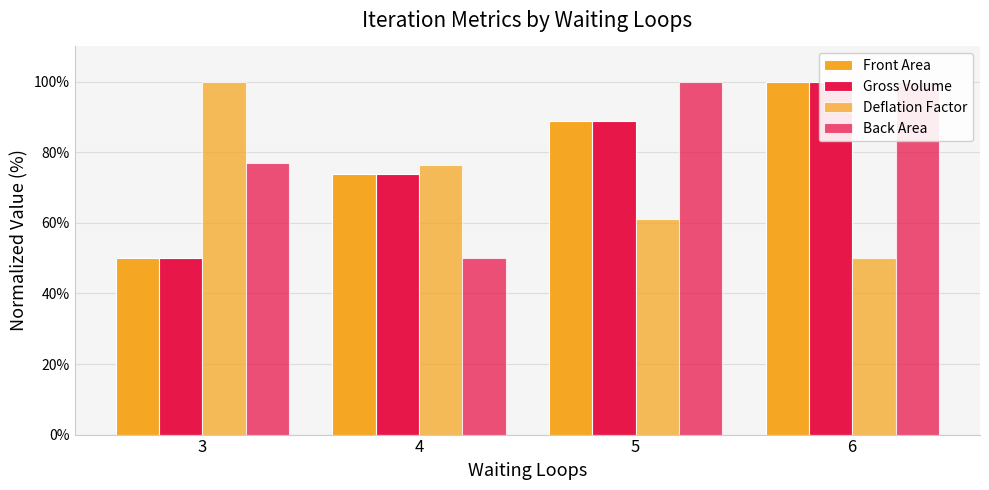

Reading left to right, what are all the values shown in this chart?

Front Area: 3=50.0	4=73.7	5=88.7	6=100.0
Gross Volume: 3=50.0	4=73.7	5=88.7	6=100.0
Deflation Factor: 3=100.0	4=76.3	5=61.1	6=50.0
Back Area: 3=76.9	4=50.0	5=100.0	6=99.9